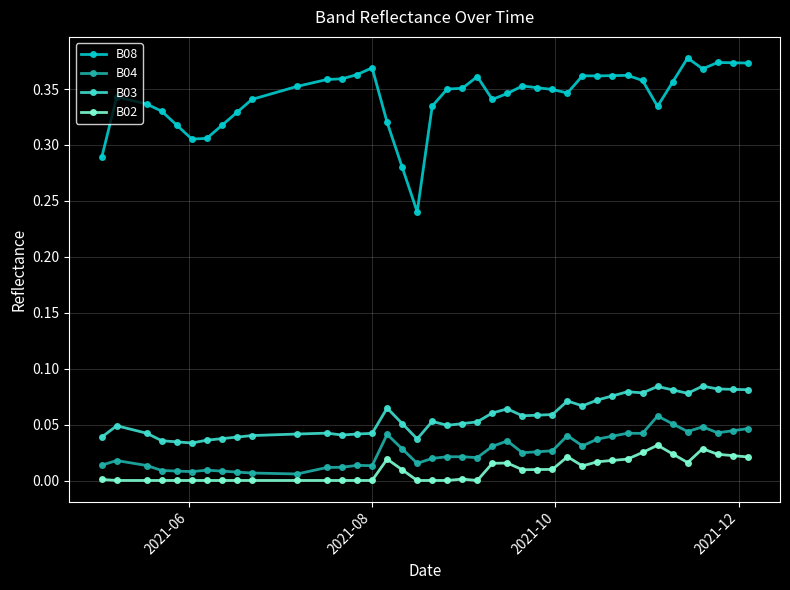

At how many categories does at least one series exceed 0?

40